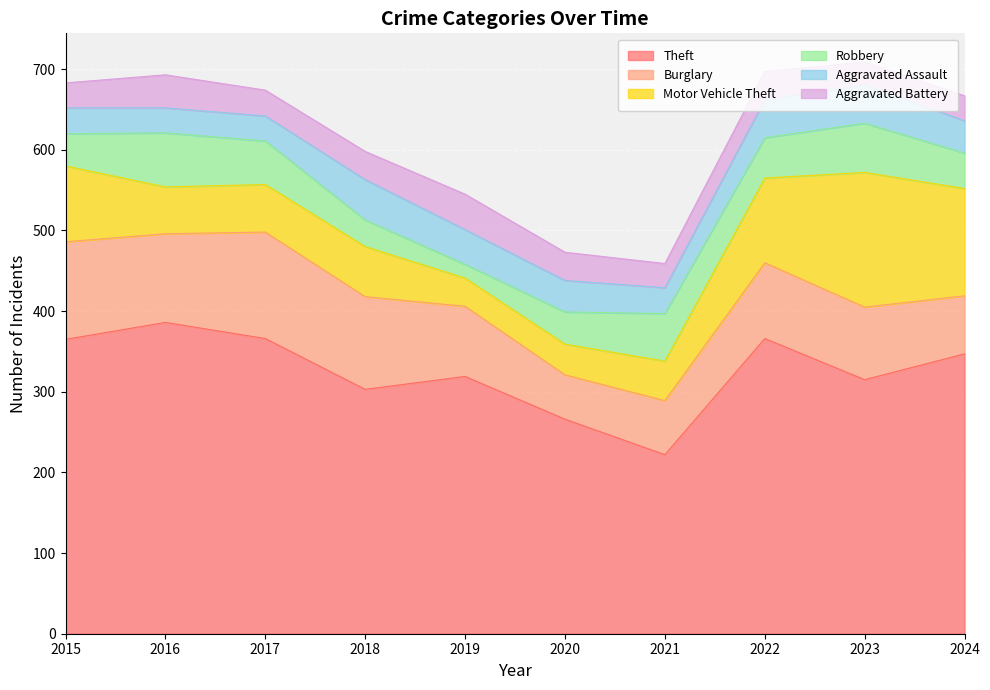

Read the Aggravated Assault value at 2024, to the nearest 10.

40